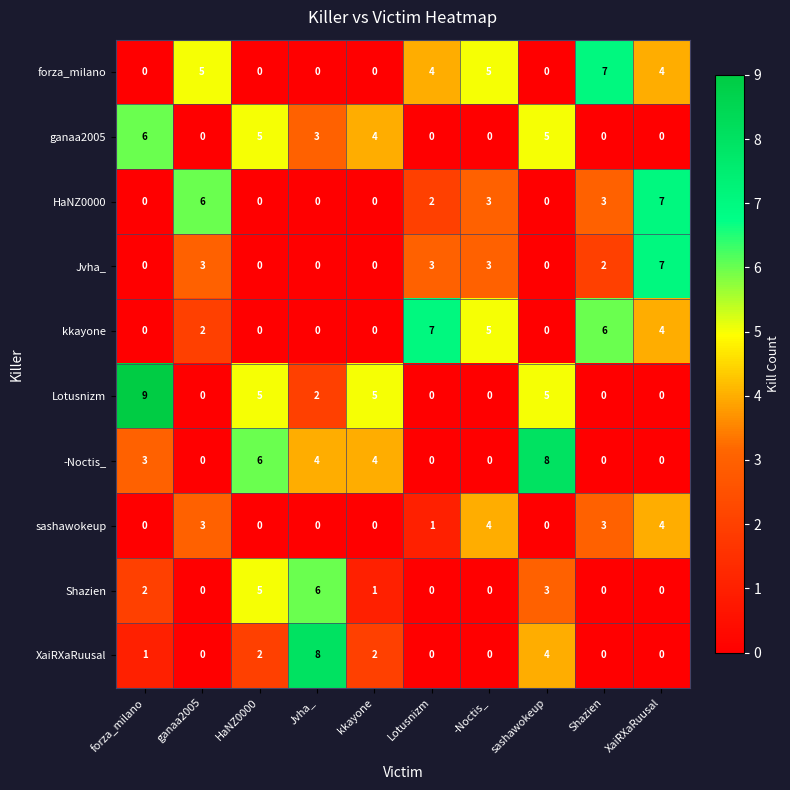

The sashawokeup series shows 1 at forza_milano. True or false?

False